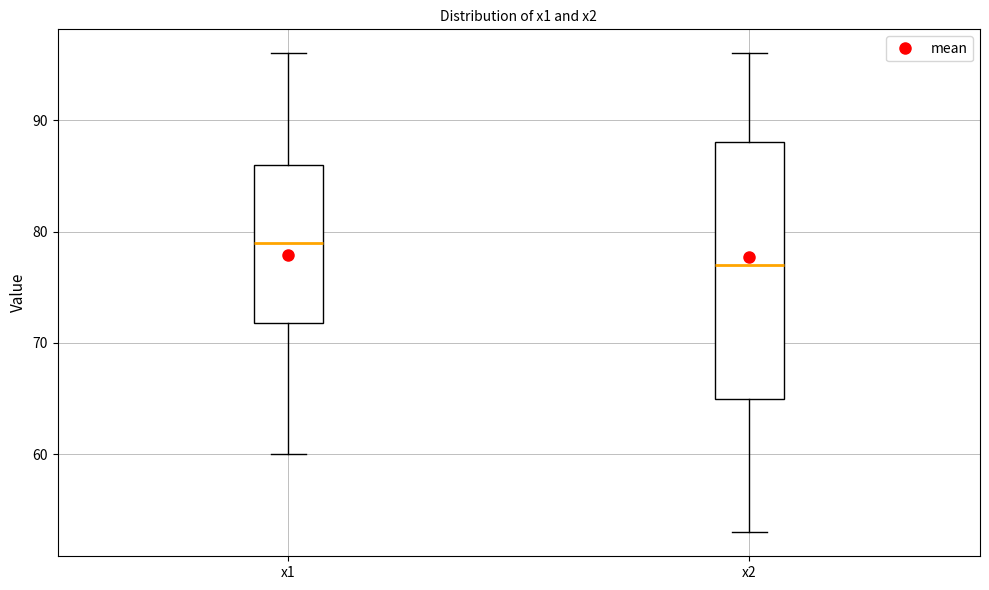

Reading left to right, transcribe this box plot: for each box, give where its median line is, the range the box spans, and where its two whiskers end, as read against the y-axis. The values are not printed on the chart, so give them approximately, as read against the axis.

x1: median 79, box 72 to 86, whiskers 60 to 96
x2: median 77, box 65 to 88, whiskers 53 to 96